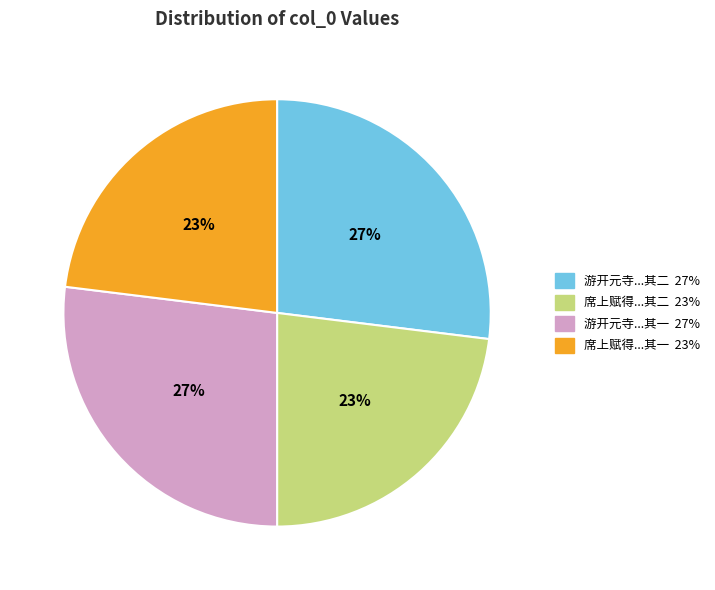

To the nearest percent, what is the average slice percentage?

25%